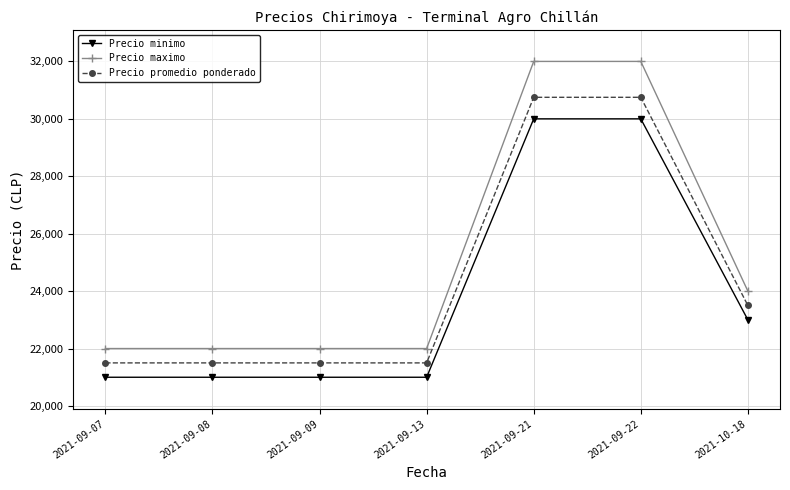

What are all the series names shown in the legend?

Precio minimo, Precio maximo, Precio promedio ponderado